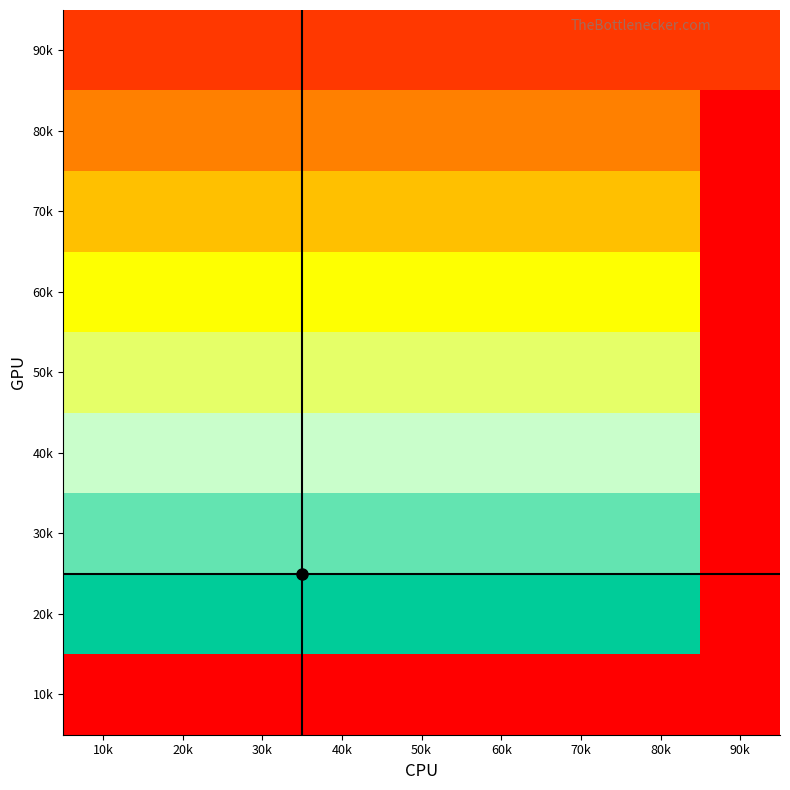

List the series in order of their peak value, lowest first.

10k, 90k, 80k, 70k, 60k, 50k, 40k, 30k, 20k